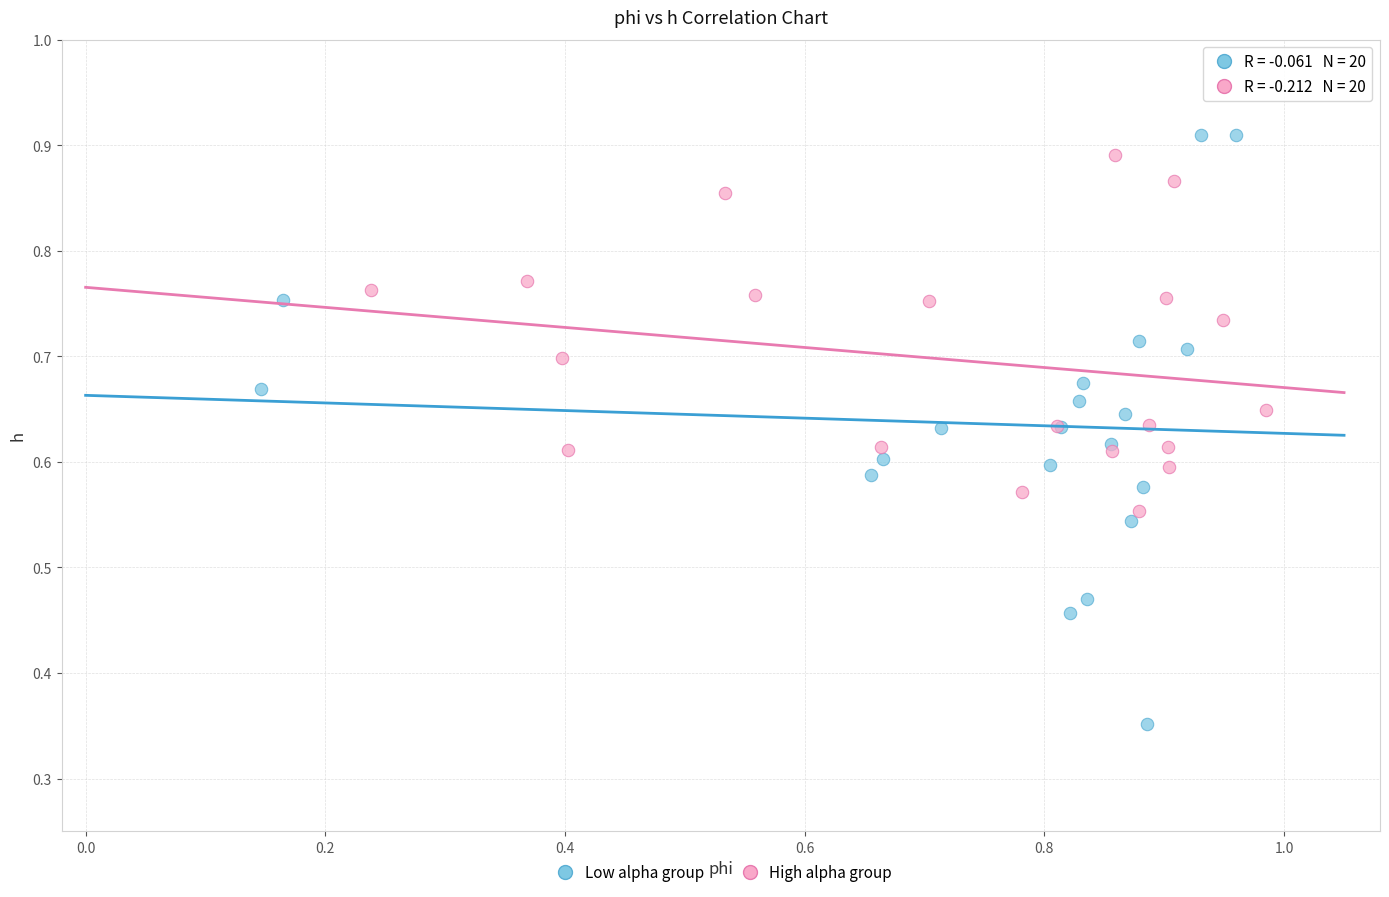

Which series contains the lowest Y value?

Low alpha group